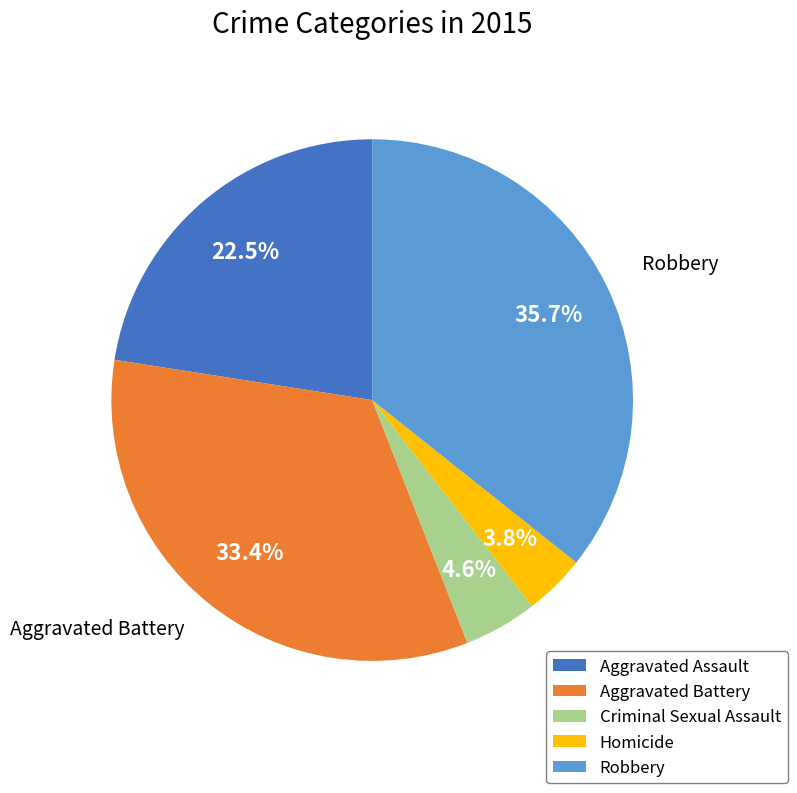

Does any single category account for the majority?

No